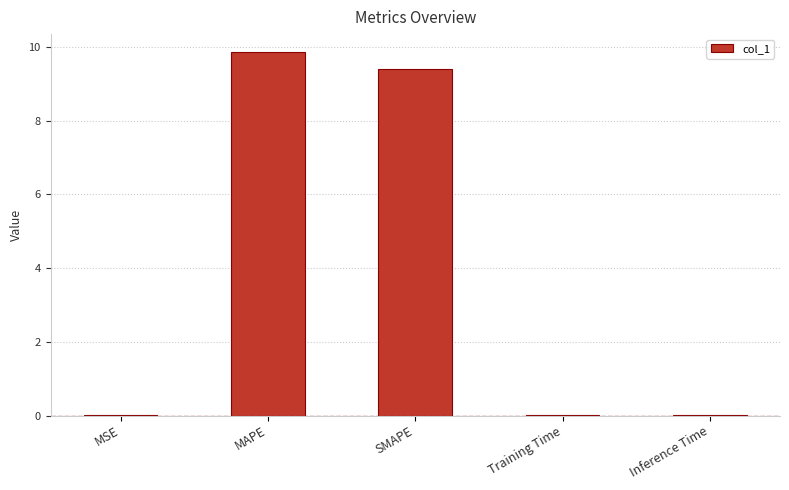

Which has a higher value, MAPE or Inference Time?

MAPE